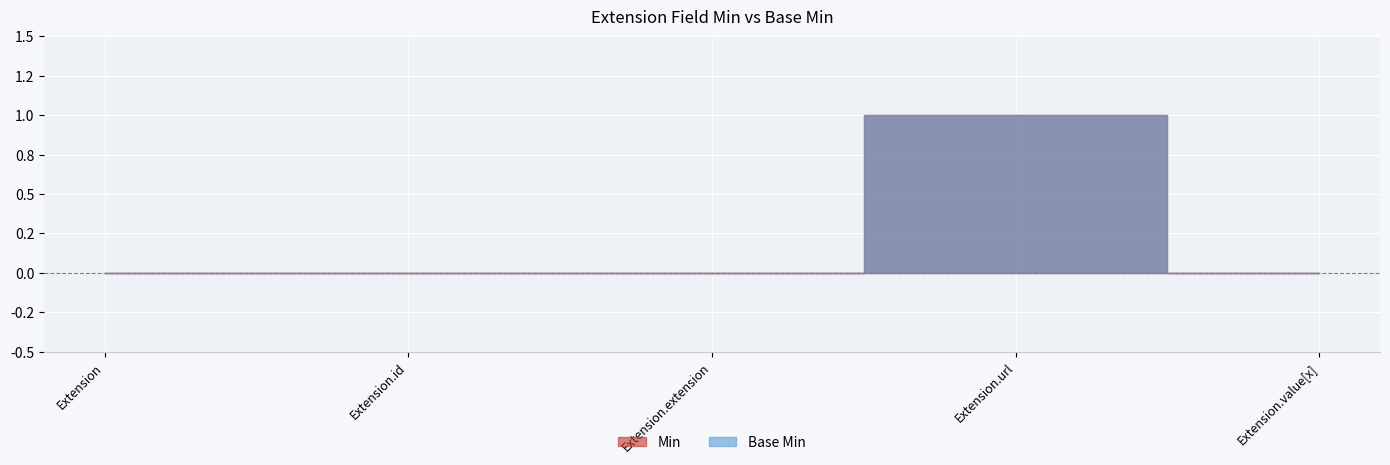

Does the chart display data point markers on the line(s)?

No